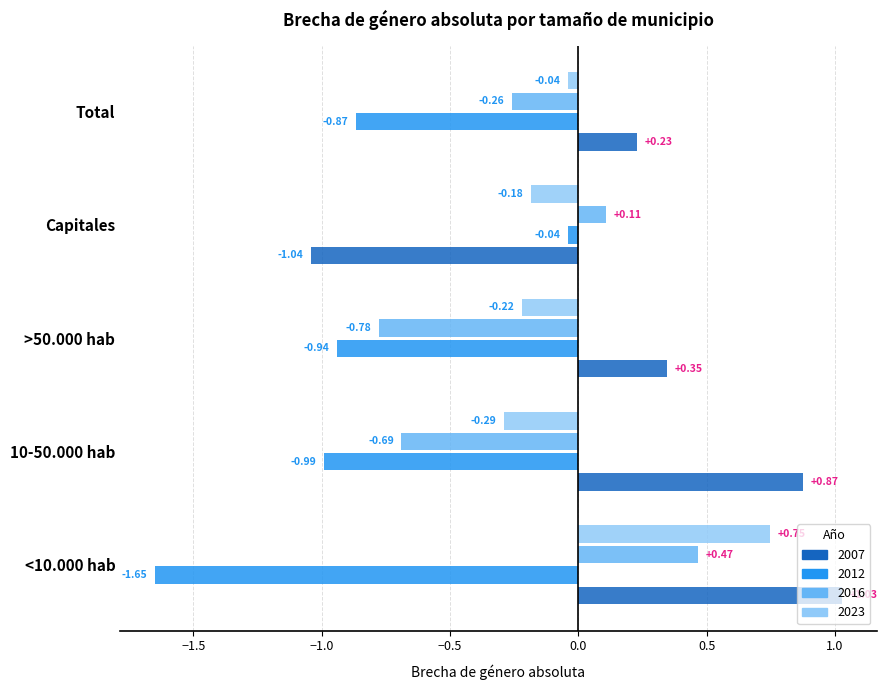

What is the total value across all series at >50.000 hab?

-1.6